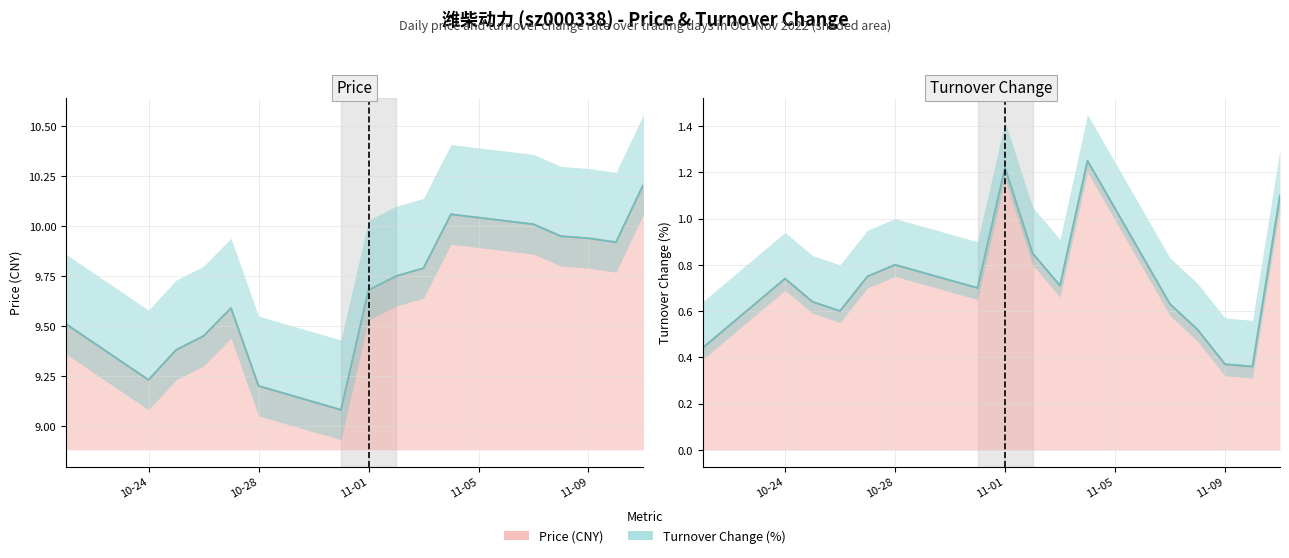

What is the label of the 2nd point from the left?

10-24